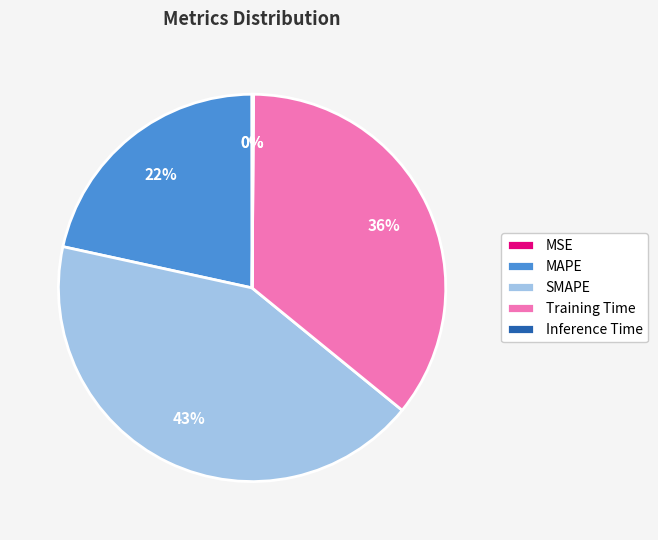

To the nearest percent, what is the difference between the largest and smallest slice percentages?

43%